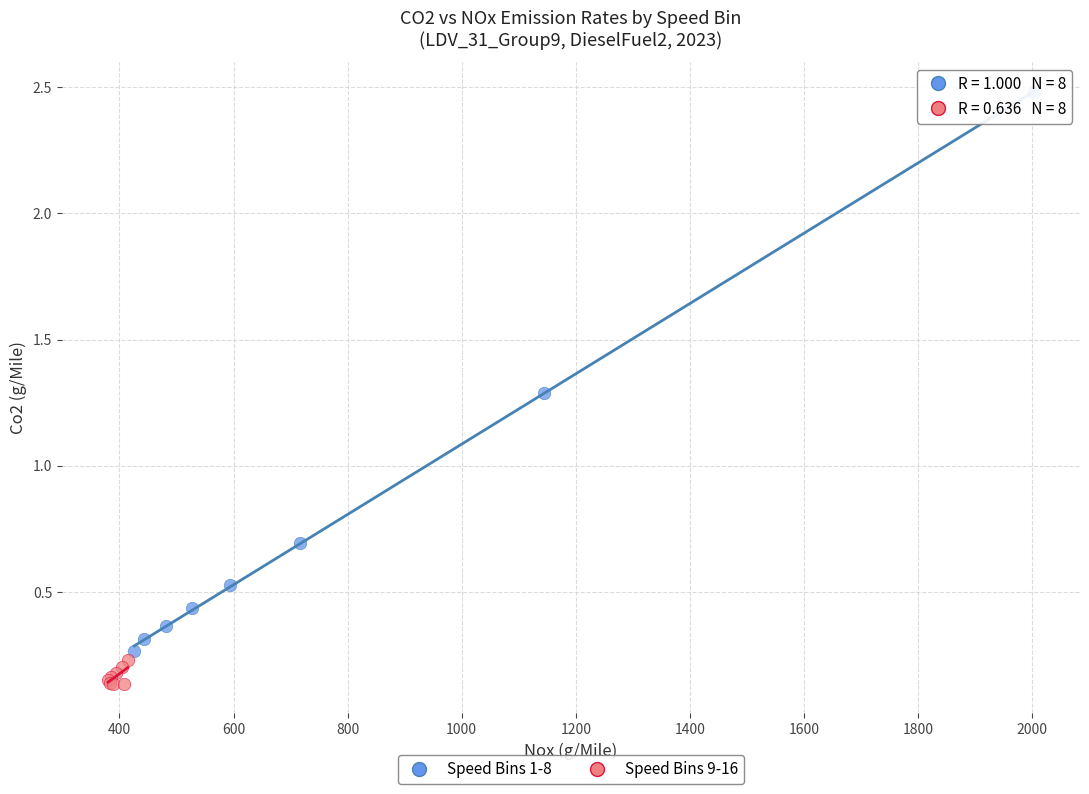

Which series reaches the minimum Y coordinate?

Speed Bins 9-16